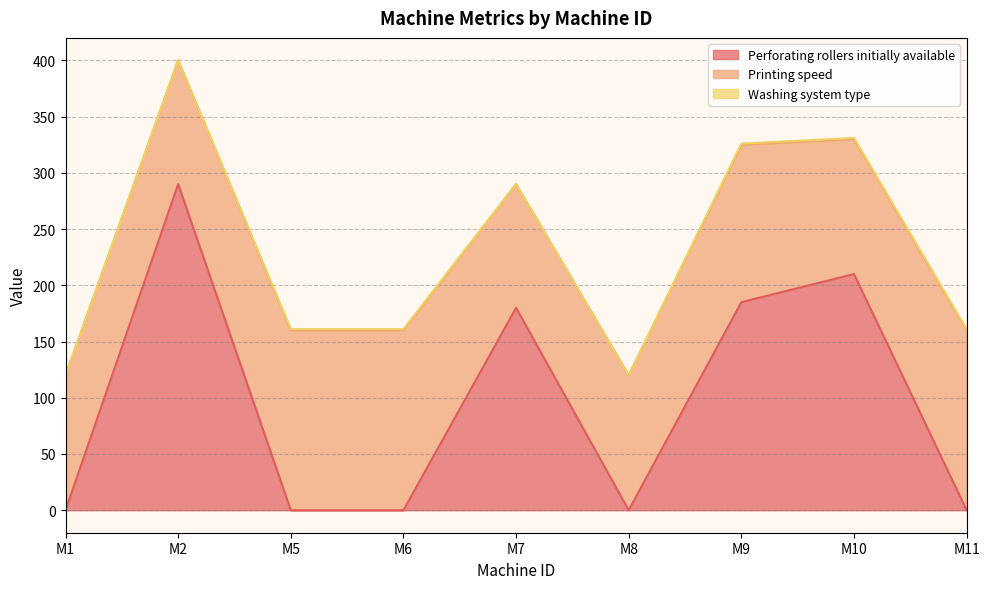

What are all the series names shown in the legend?

Perforating rollers initially available, Printing speed, Washing system type